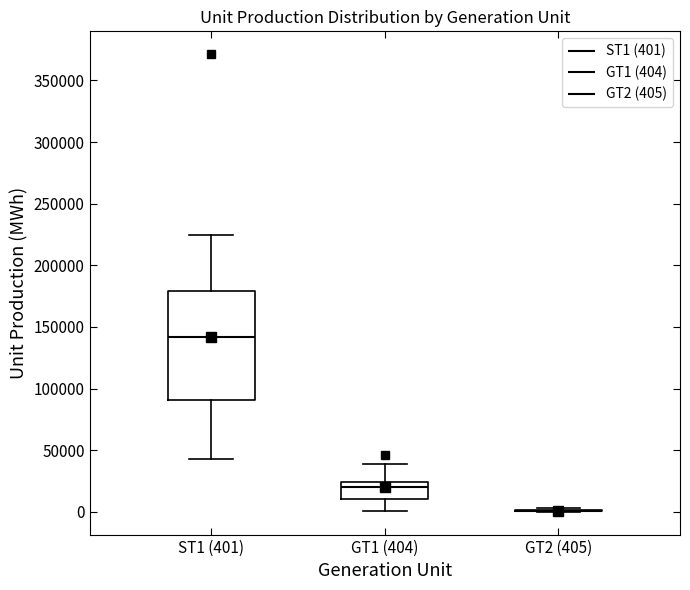

Reading left to right, read every box against the y-axis: the position of its median line, the range the box covers, and the ends of its whiskers. The values are not printed on the chart, so give them approximately, as read against the axis.

ST1 (401): median 140000, box 90000 to 180000, whiskers 45000 to 225000
GT1 (404): median 20000, box 10000 to 25000, whiskers 0 to 40000
GT2 (405): box collapsed to a line at 0, whiskers 0 to 5000